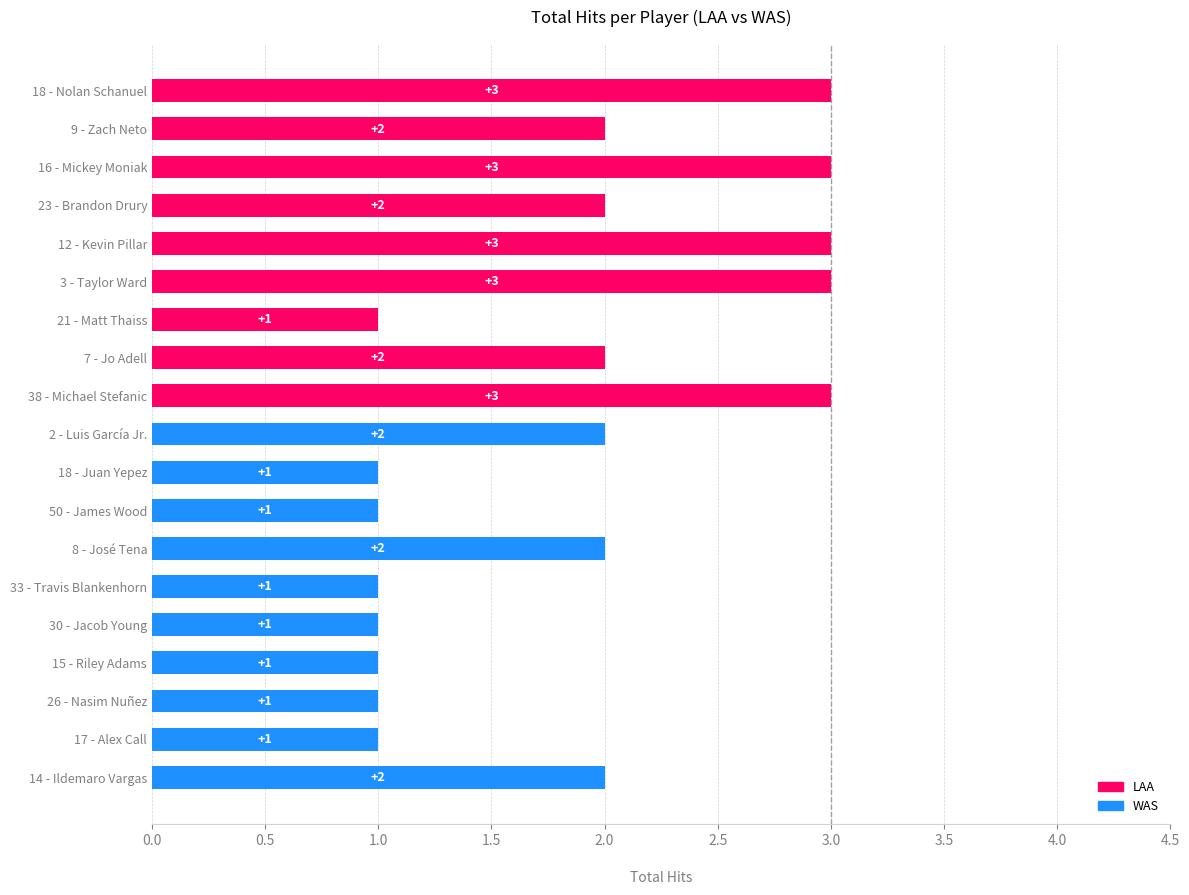

How many data points are less than 2?

8